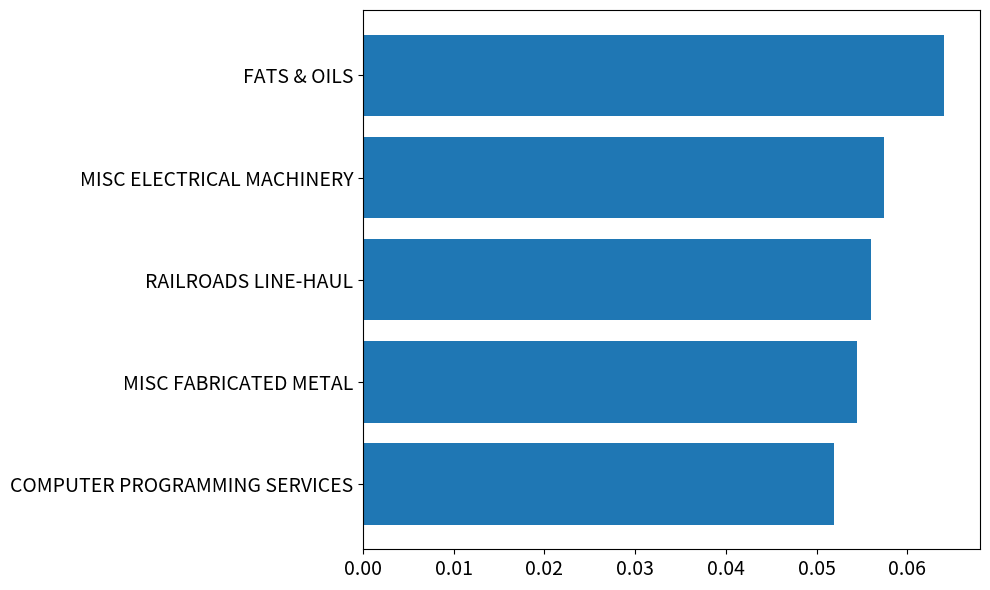

Is it true that the value at COMPUTER PROGRAMMING SERVICES is 0.0?

False